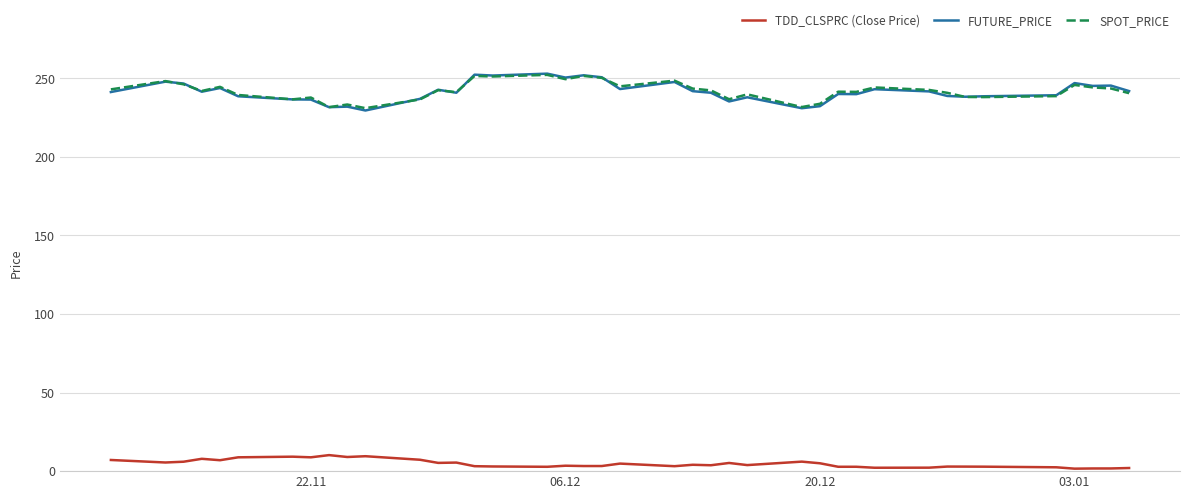

What is the highest value of the FUTURE_PRICE series?

253.0